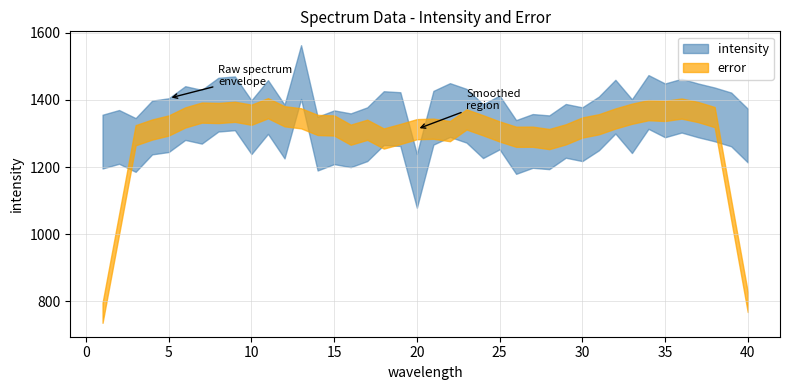

Which series has the largest total across all categories?

intensity